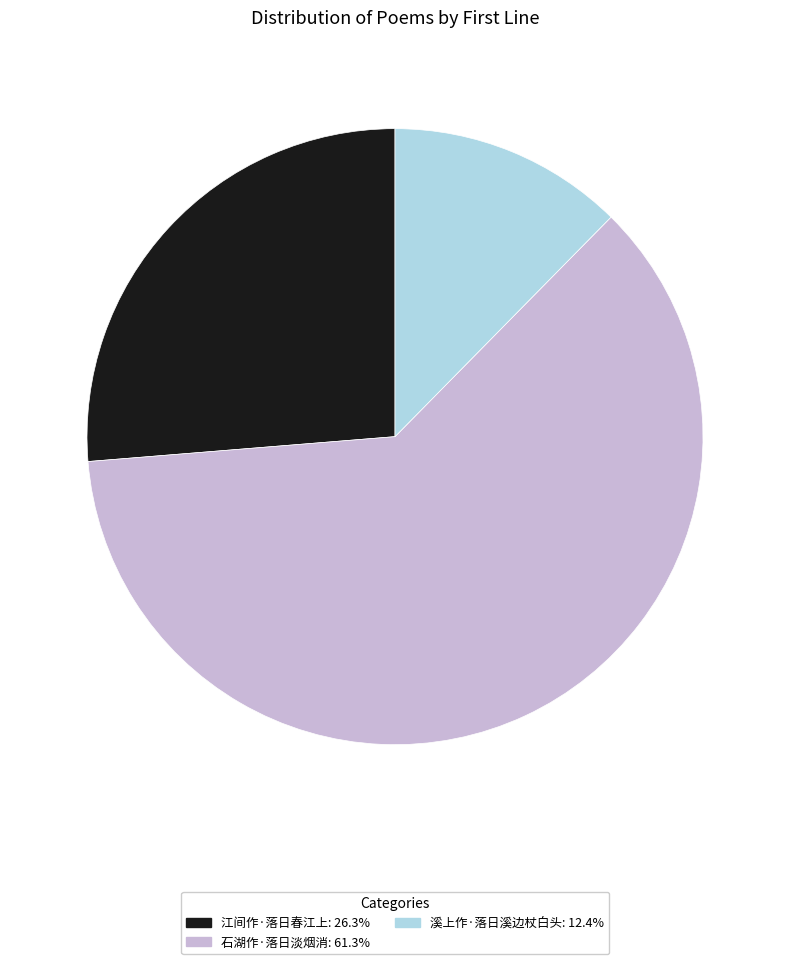

Which has a higher value, 石湖作·落日淡烟消 or 江间作·落日春江上?

石湖作·落日淡烟消